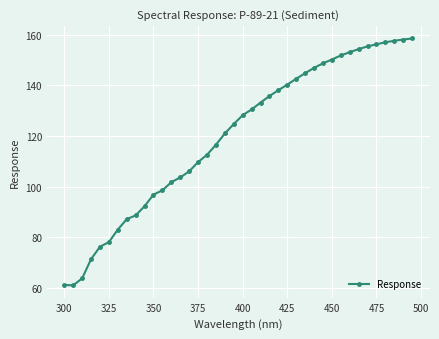

What is the minimum value shown in the chart?

61.1